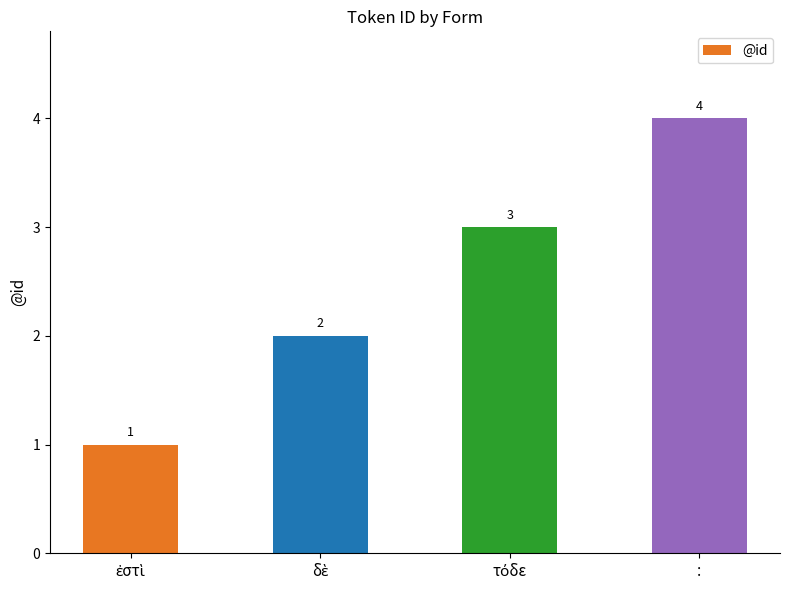

Is it true that the value at : is 1?

False